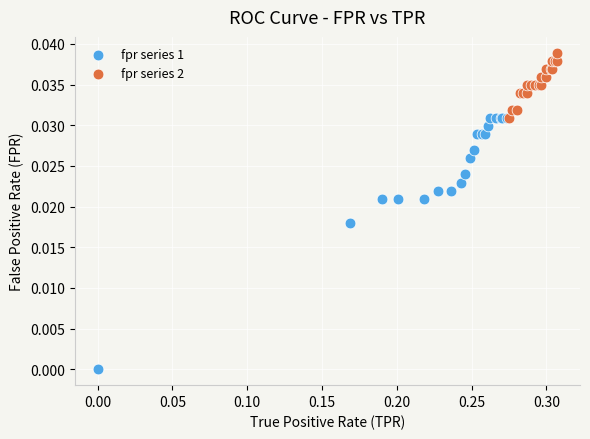

Which series contains the lowest Y value?

fpr series 1